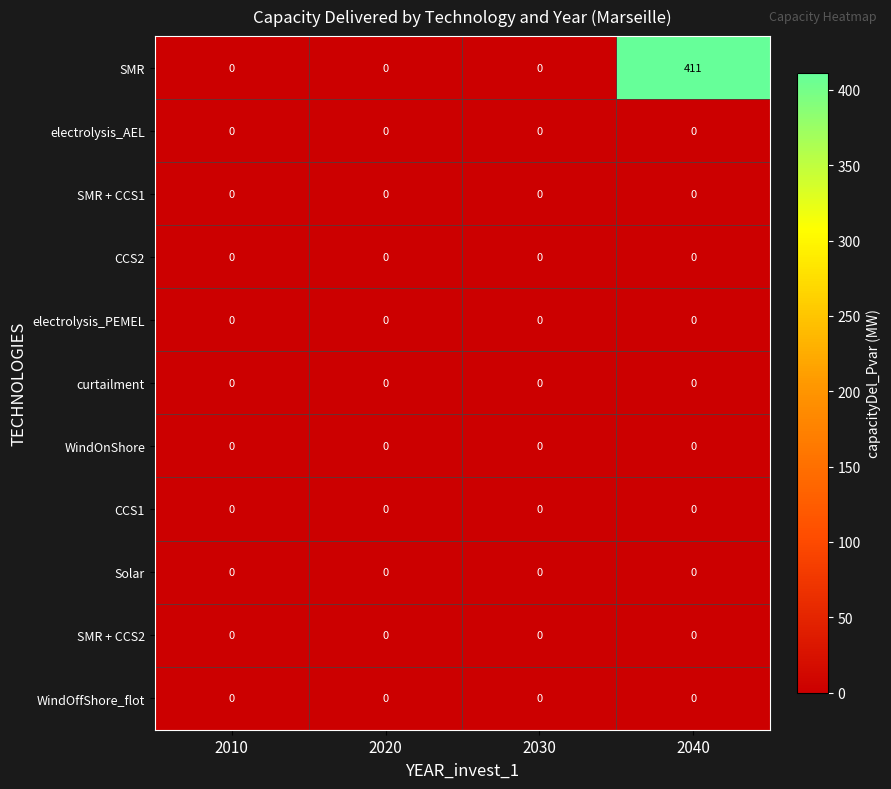

What is the greatest value displayed?

411